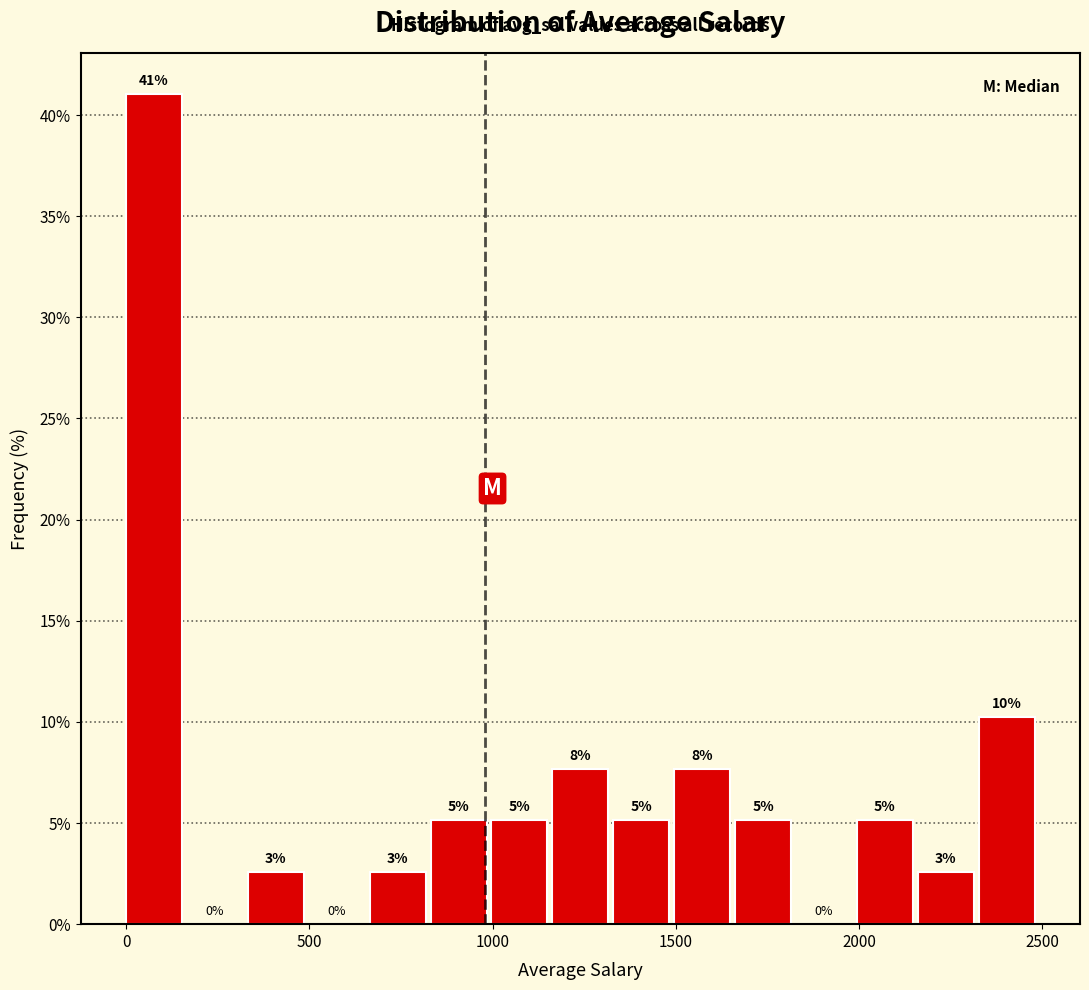

Around what value on the x-axis is the tallest bar? Give the approximate position of its centre, as read against the axis.

100